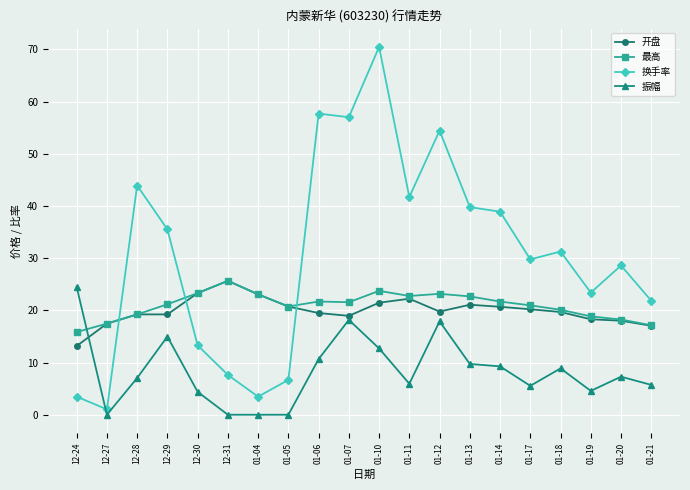

At which label does 开盘 reach its minimum?

12-24